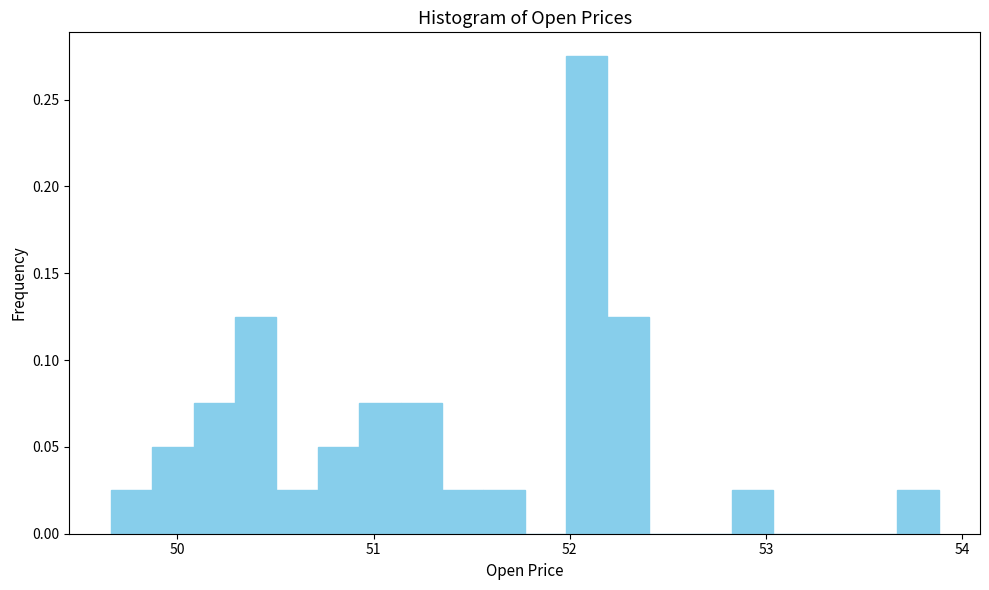

Read against the x-axis, roughly where is the centre of the tallest bar?

52.1